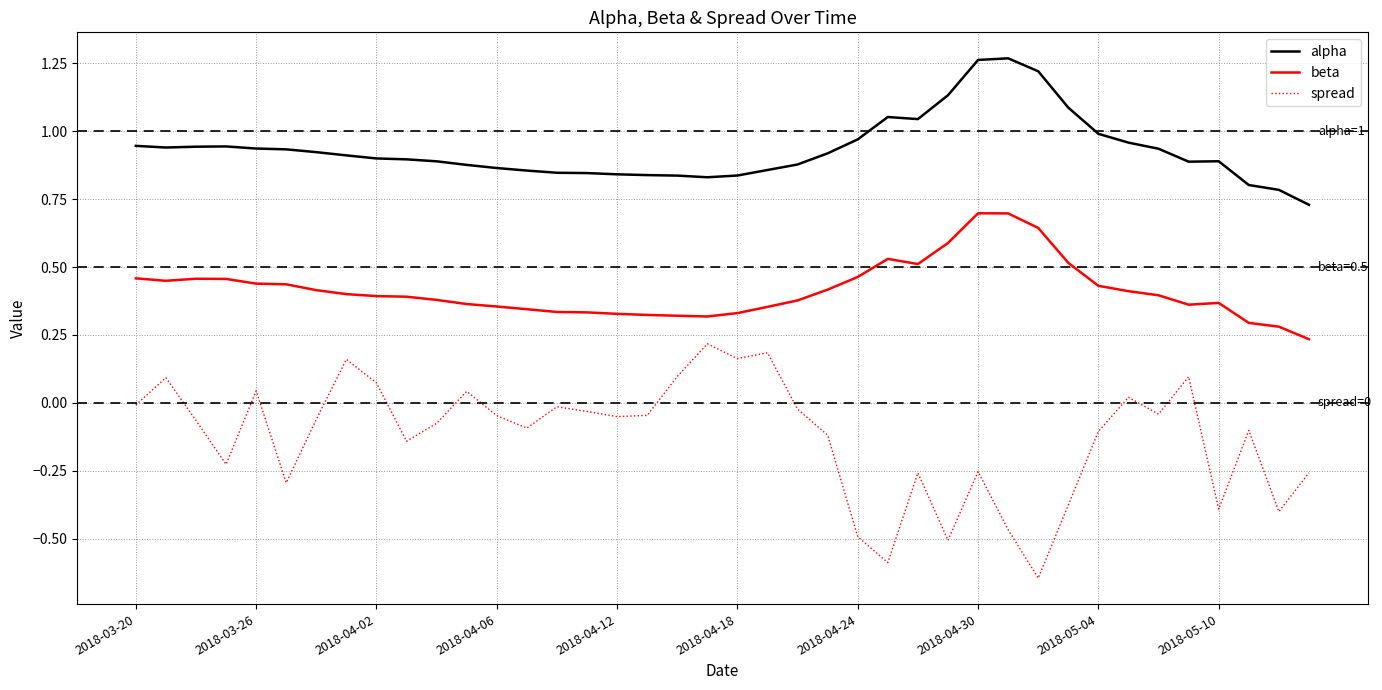

True or false: spread and alpha cross at least once.

False